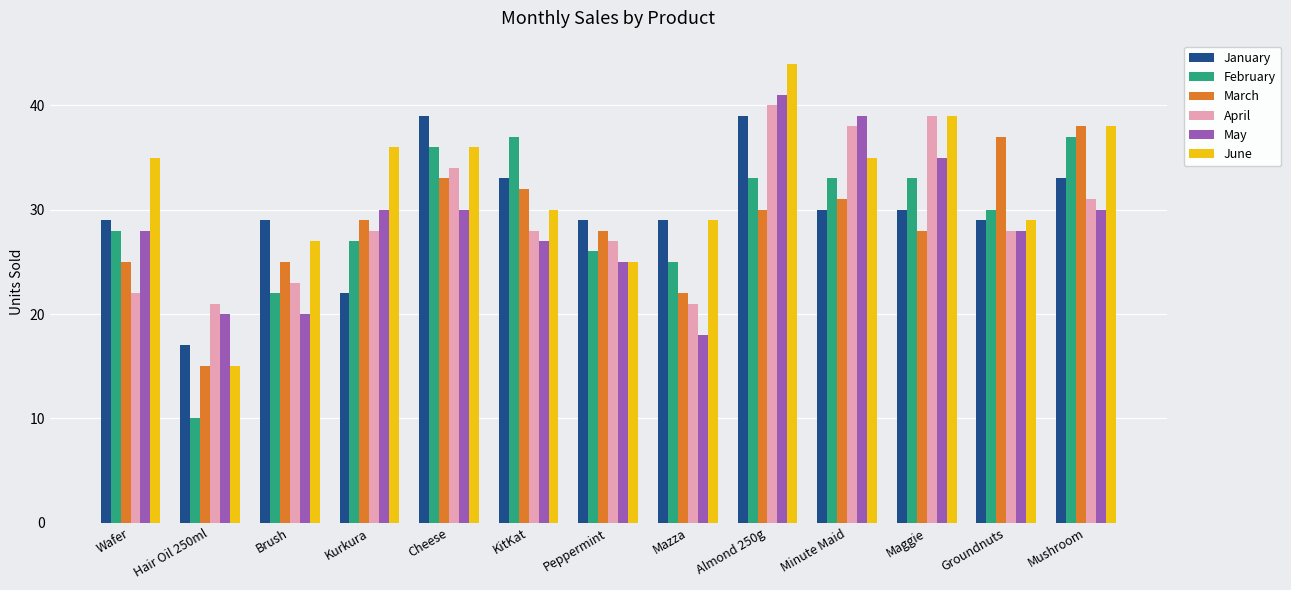

What is the sum of all June values?

418